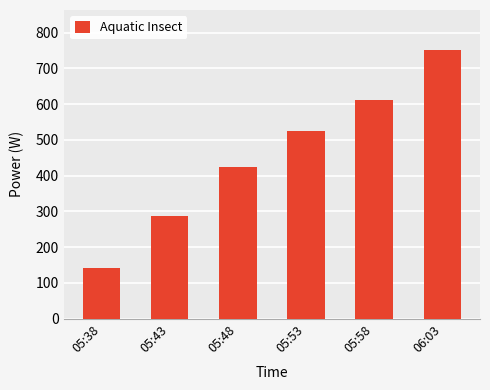

What is the label of the 5th bar from the left?

05:58